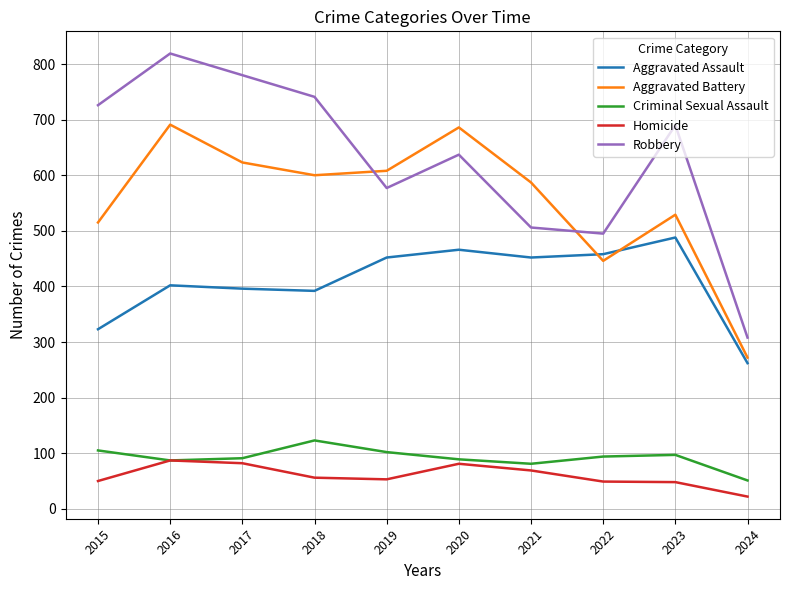

How many categories are shown in the chart?

10